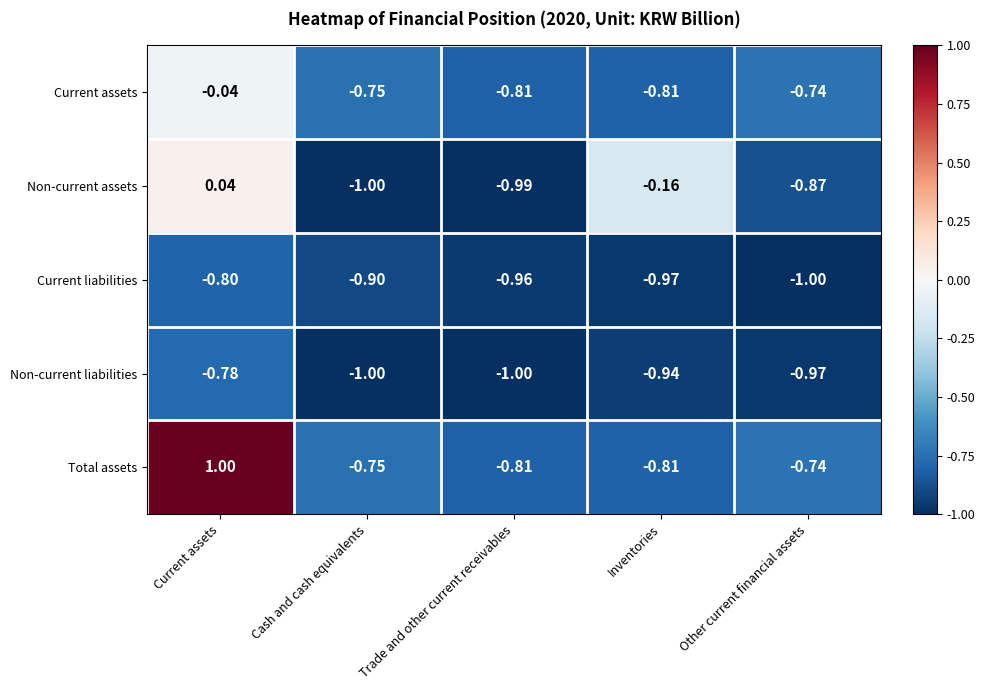

List the series in order of their peak value, highest first.

Total assets, Non-current assets, Current assets, Non-current liabilities, Current liabilities